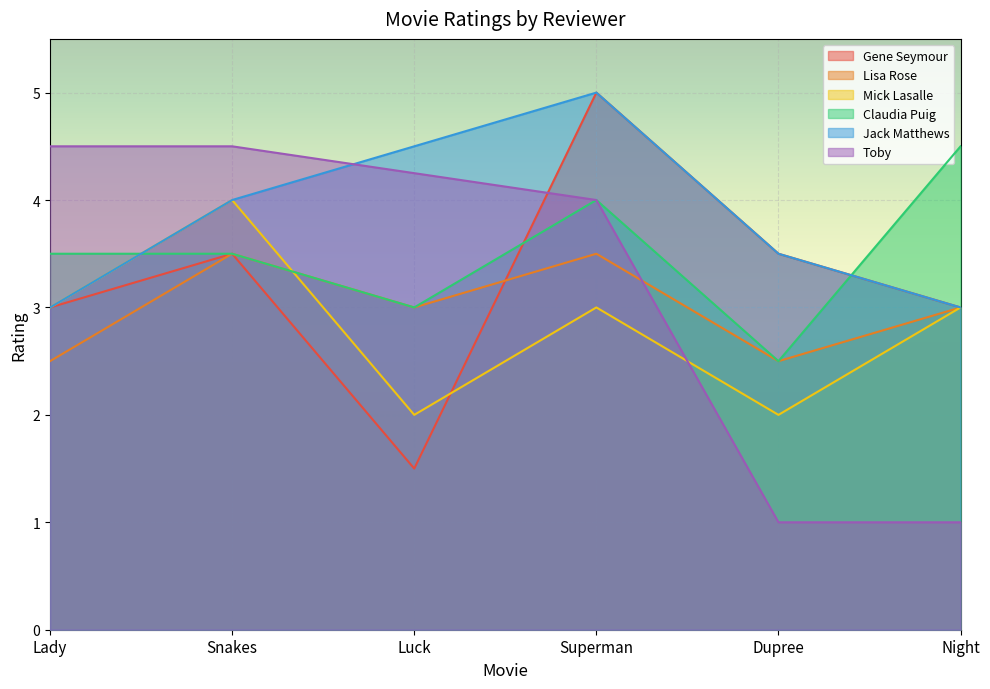

Is it true that Lisa Rose equals 1.3 at Luck?

False